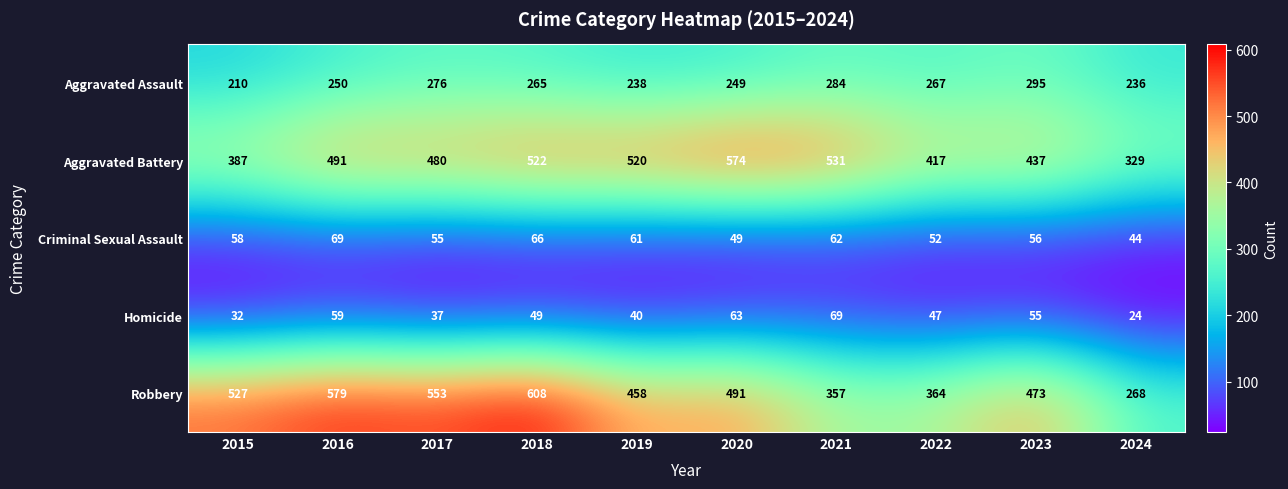

Rank the categories by Robbery value from highest to lowest.

2018, 2016, 2017, 2015, 2020, 2023, 2019, 2022, 2021, 2024